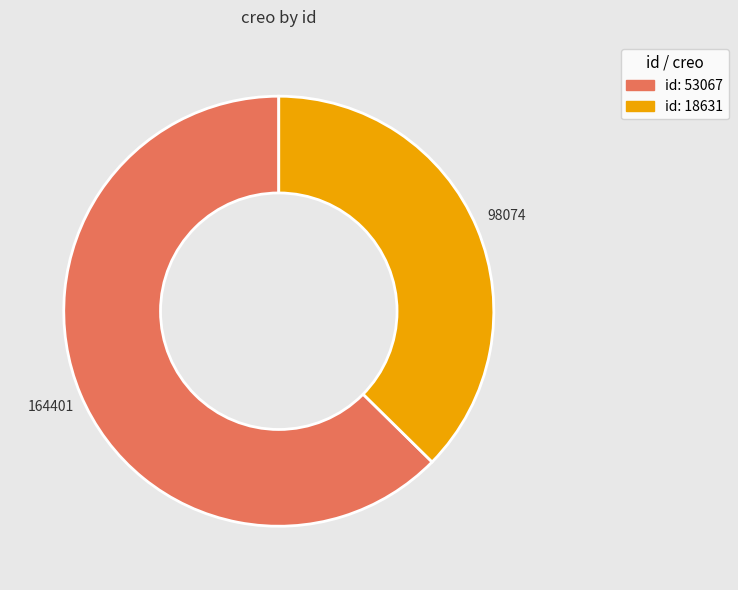

Is there any slice that represents more than half of the pie?

Yes